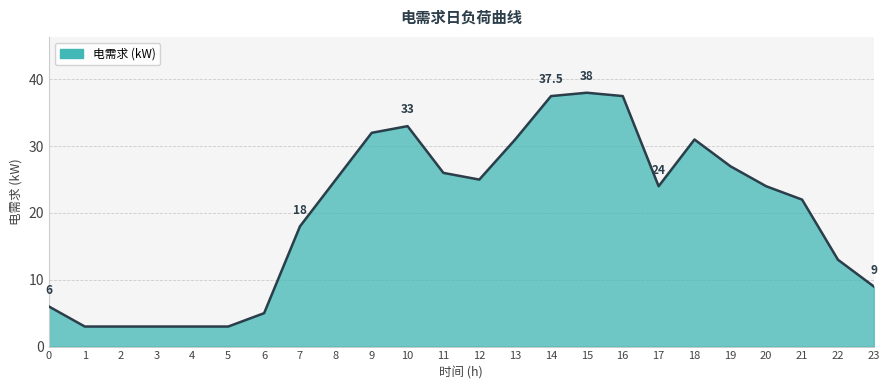

What is the smallest value displayed?

3.0